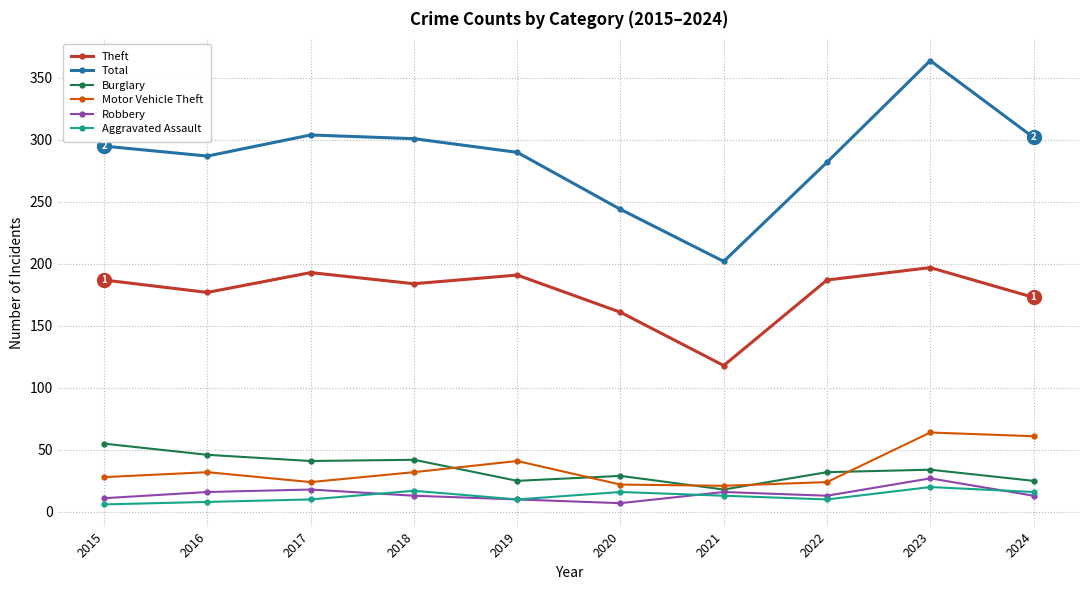

Which label corresponds to the largest value in the chart?

2023